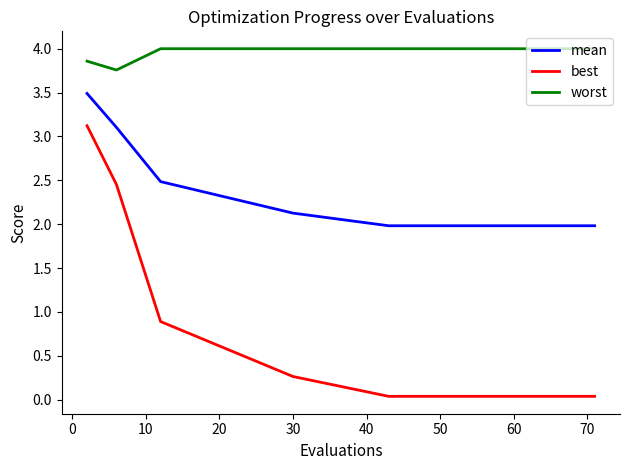

Rank the series by their average value, from lowest to highest.

best, mean, worst